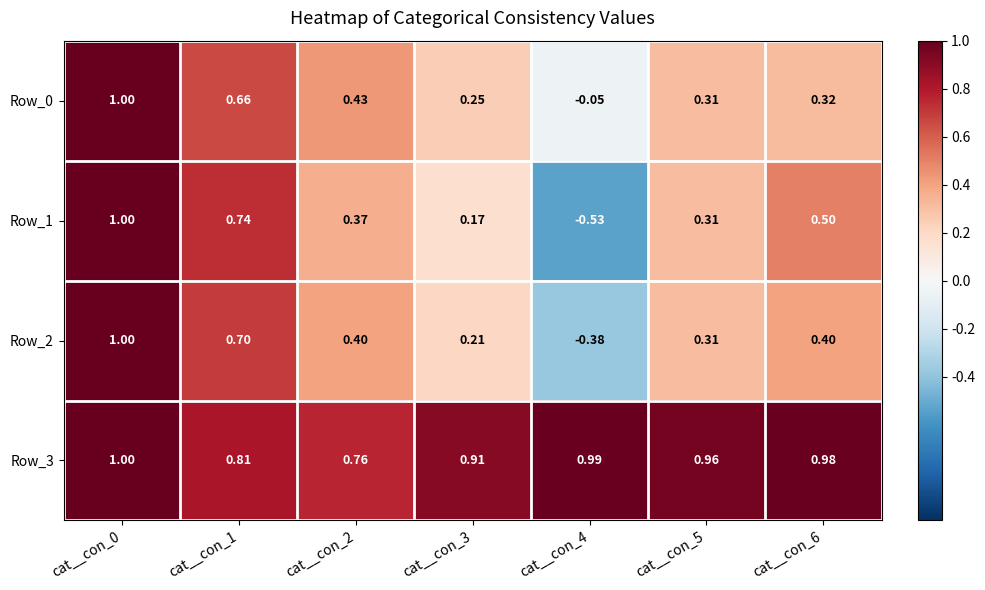

What is the total value across all series at cat__con_6?

2.2